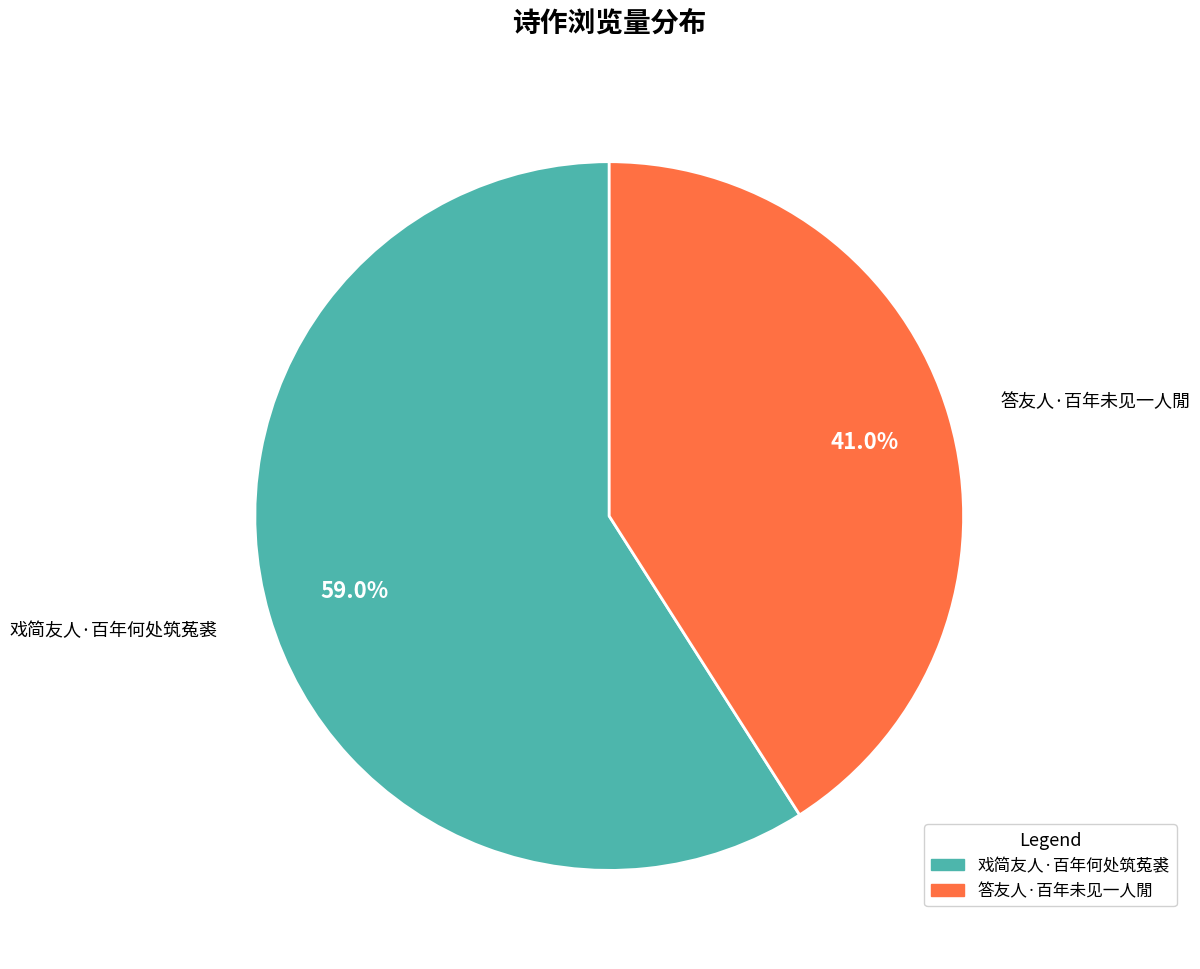

What is the majority slice?

戏简友人·百年何处筑菟裘